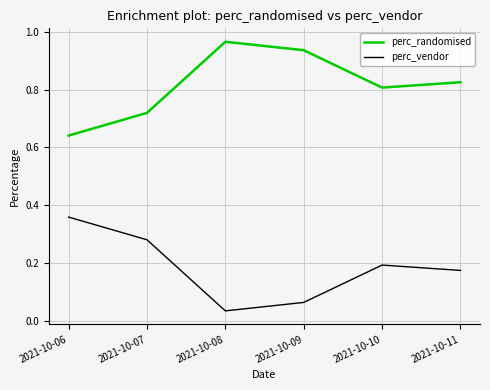

True or false: perc_randomised has more than 1 interior local peaks.

False